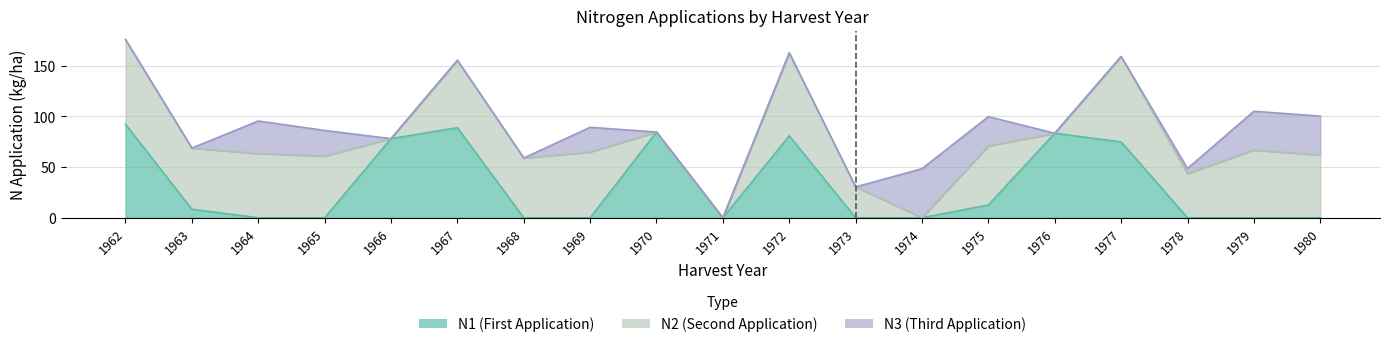

What is the difference between the second highest and minimum values in the N2 series?

83.5